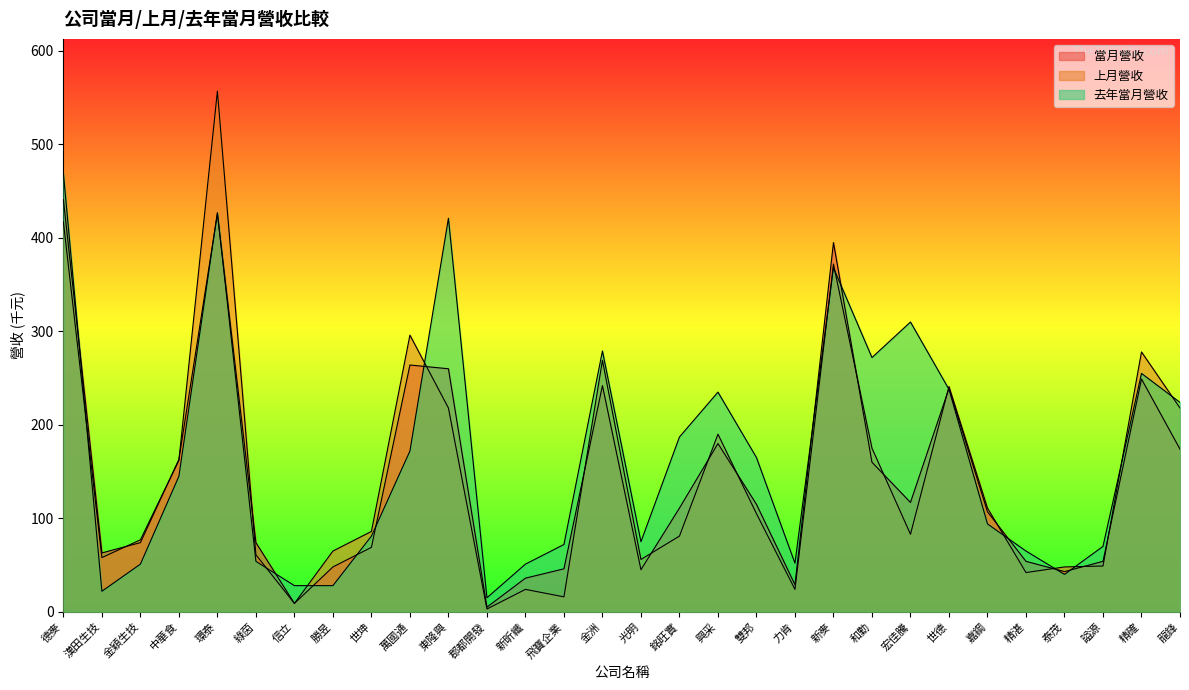

What is the approximate value of 去年當月營收 at 精確?

255